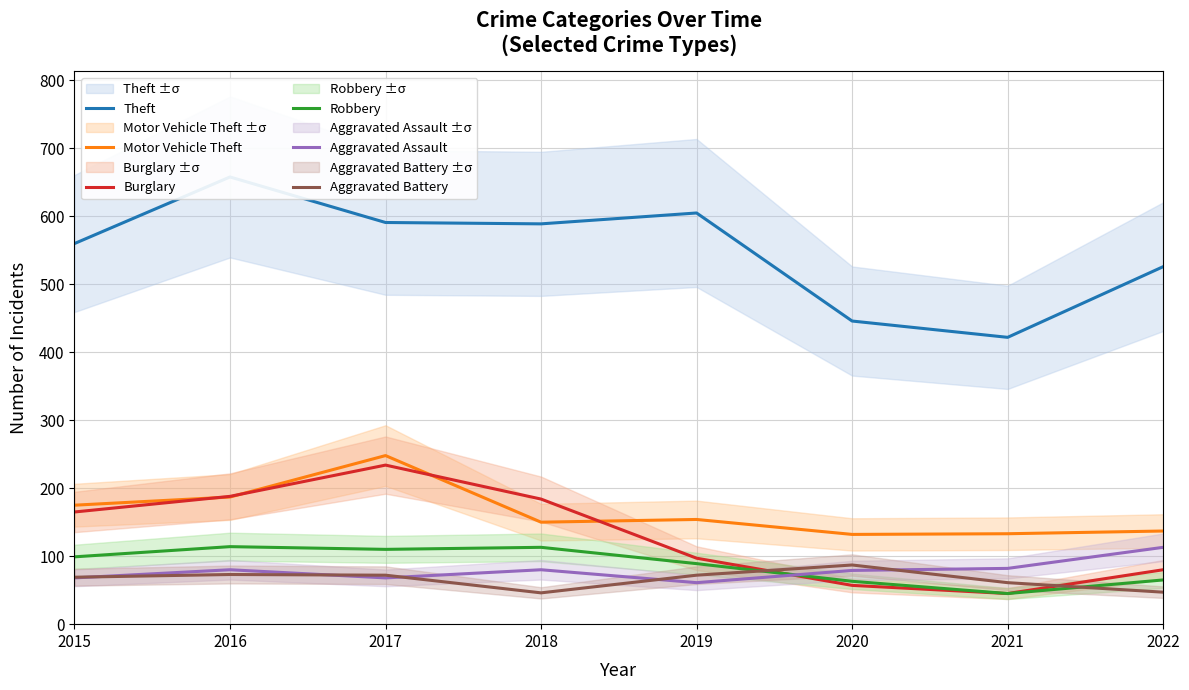

Which category has the lowest value across all series?

2021